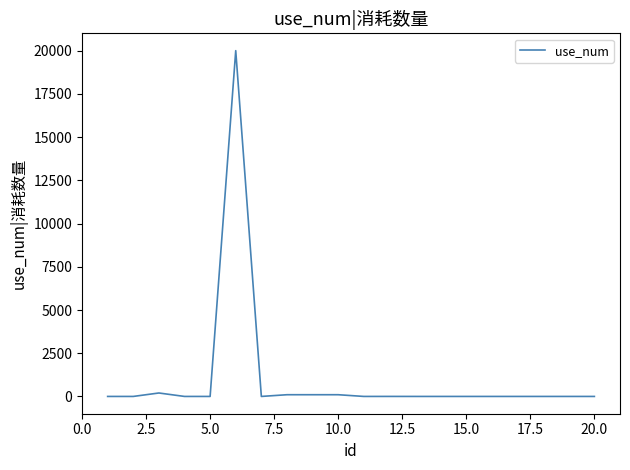

What is the difference between the maximum and minimum values?

19999